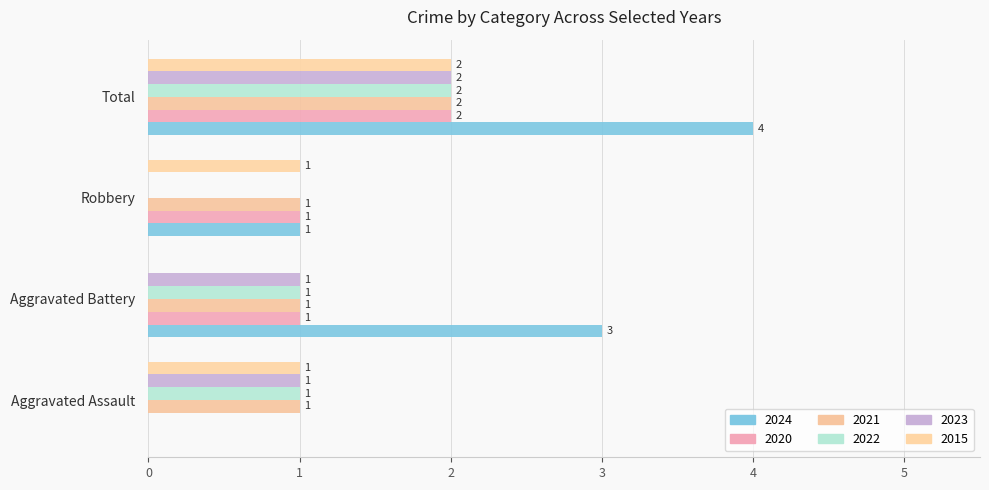

Reading left to right, what are all the values shown in this chart?

2024: 0	3	1	4
2020: 0	1	1	2
2021: 1	1	1	2
2022: 1	1	0	2
2023: 1	1	0	2
2015: 1	0	1	2